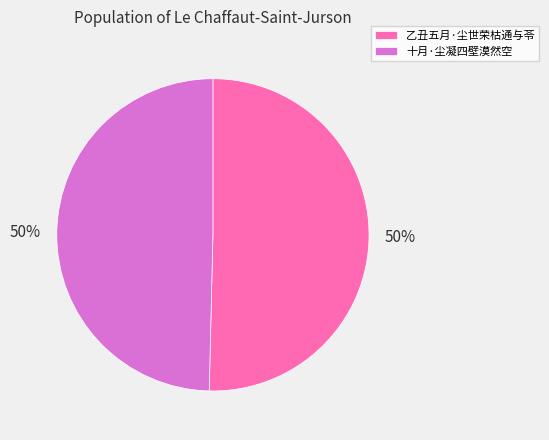

Count the number of slices in the pie.

2